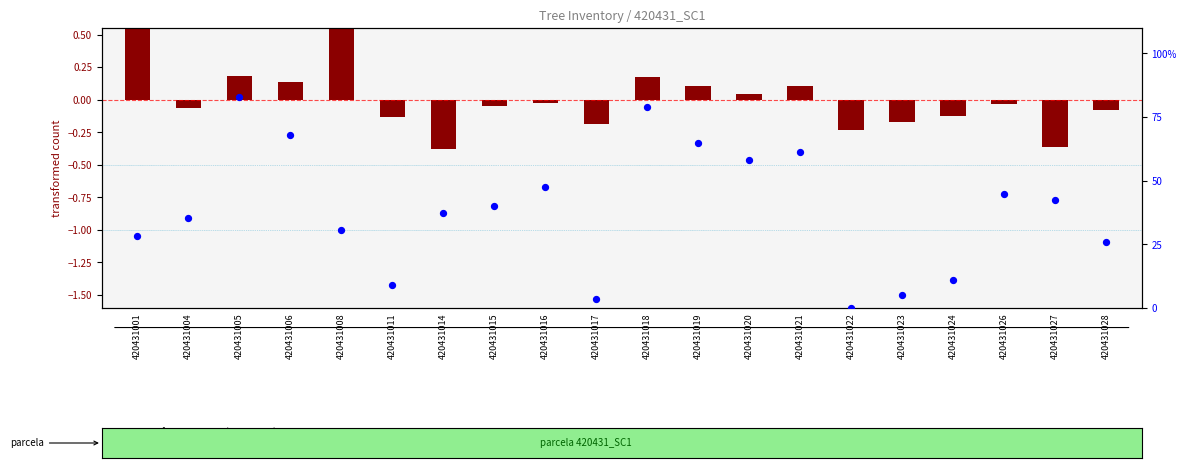

Which series contains the highest Y value?

percentile rank within the sample